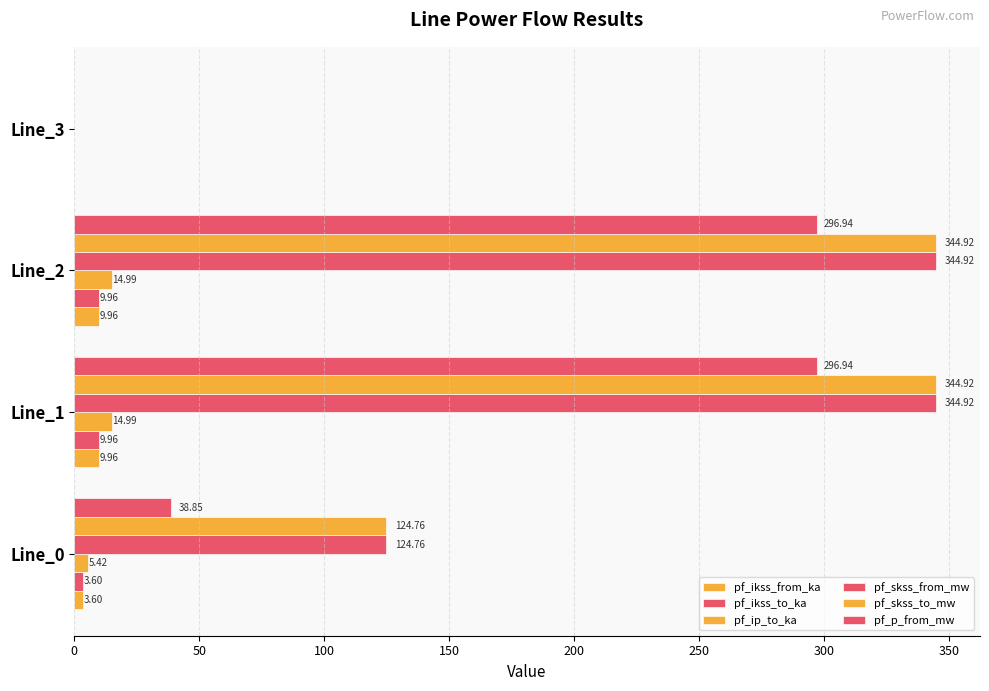

How many values in the pf_skss_to_mw series exceed 344?

2